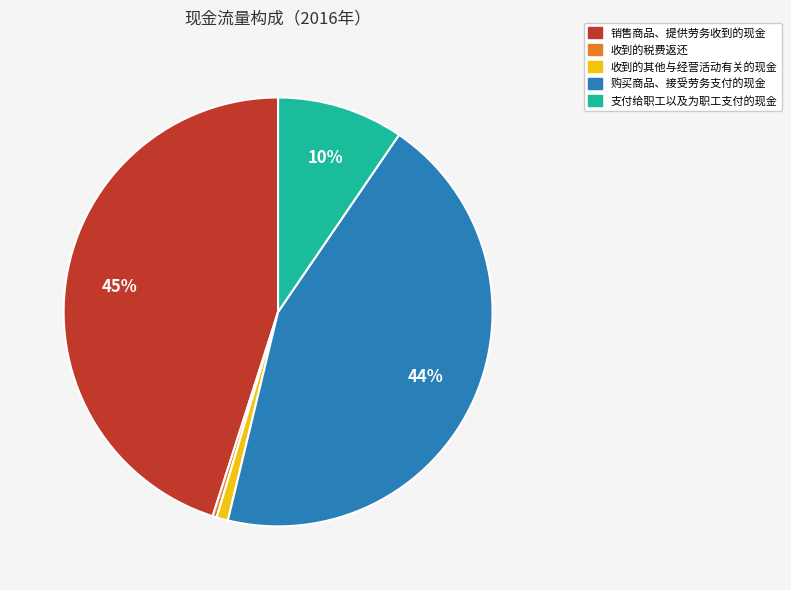

To the nearest percent, what is the difference between the largest and smallest slice percentages?

45%